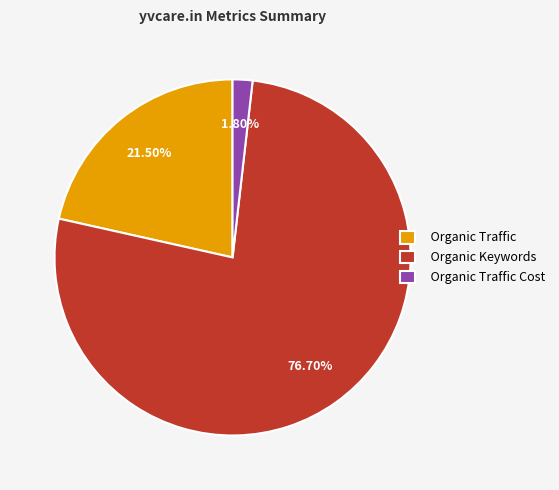

Which category has the smallest portion of the pie?

Organic Traffic Cost